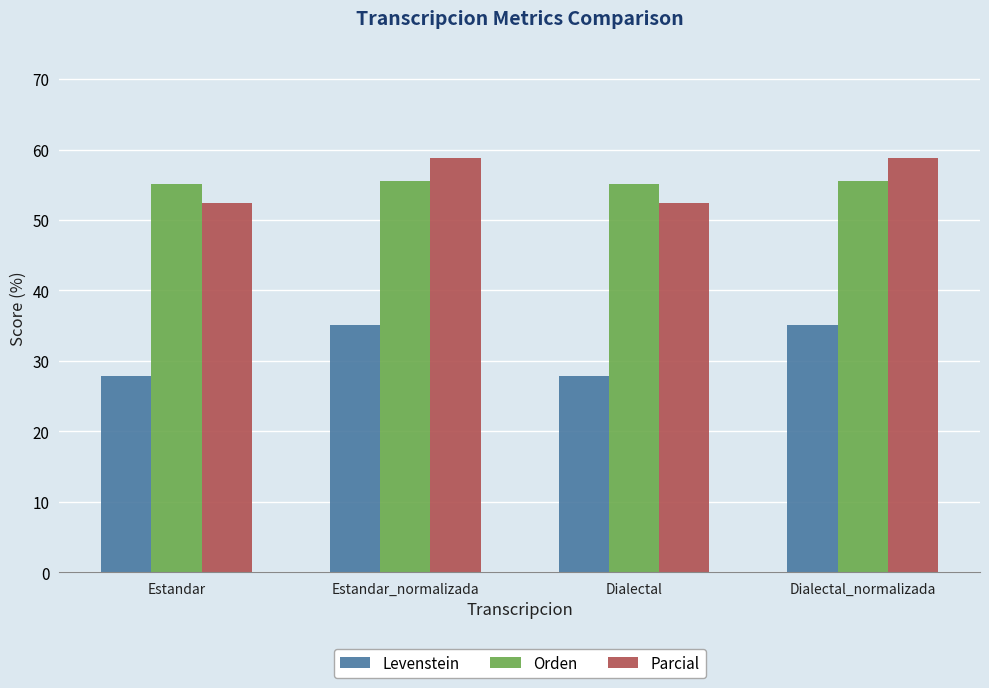

Reading left to right, transcribe all the data shown in this chart.

Levenstein: 27.8	35.2	27.8	35.2
Orden: 55.1	55.5	55.1	55.5
Parcial: 52.4	58.8	52.4	58.8